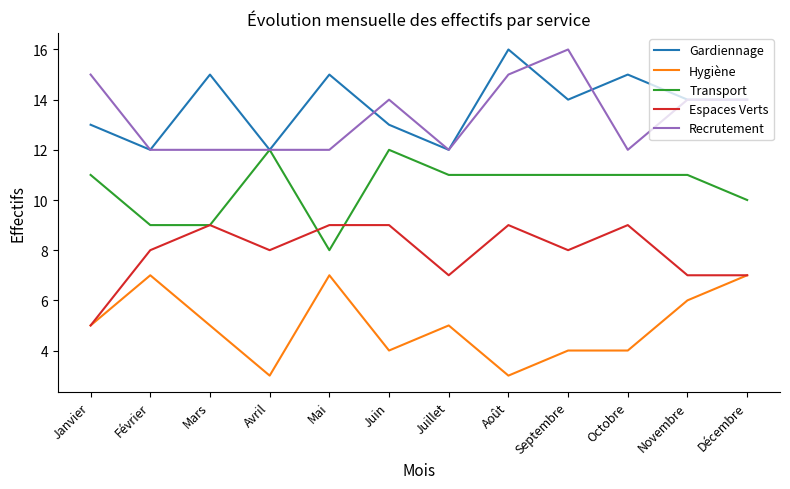

What is the minimum value shown in the chart?

3